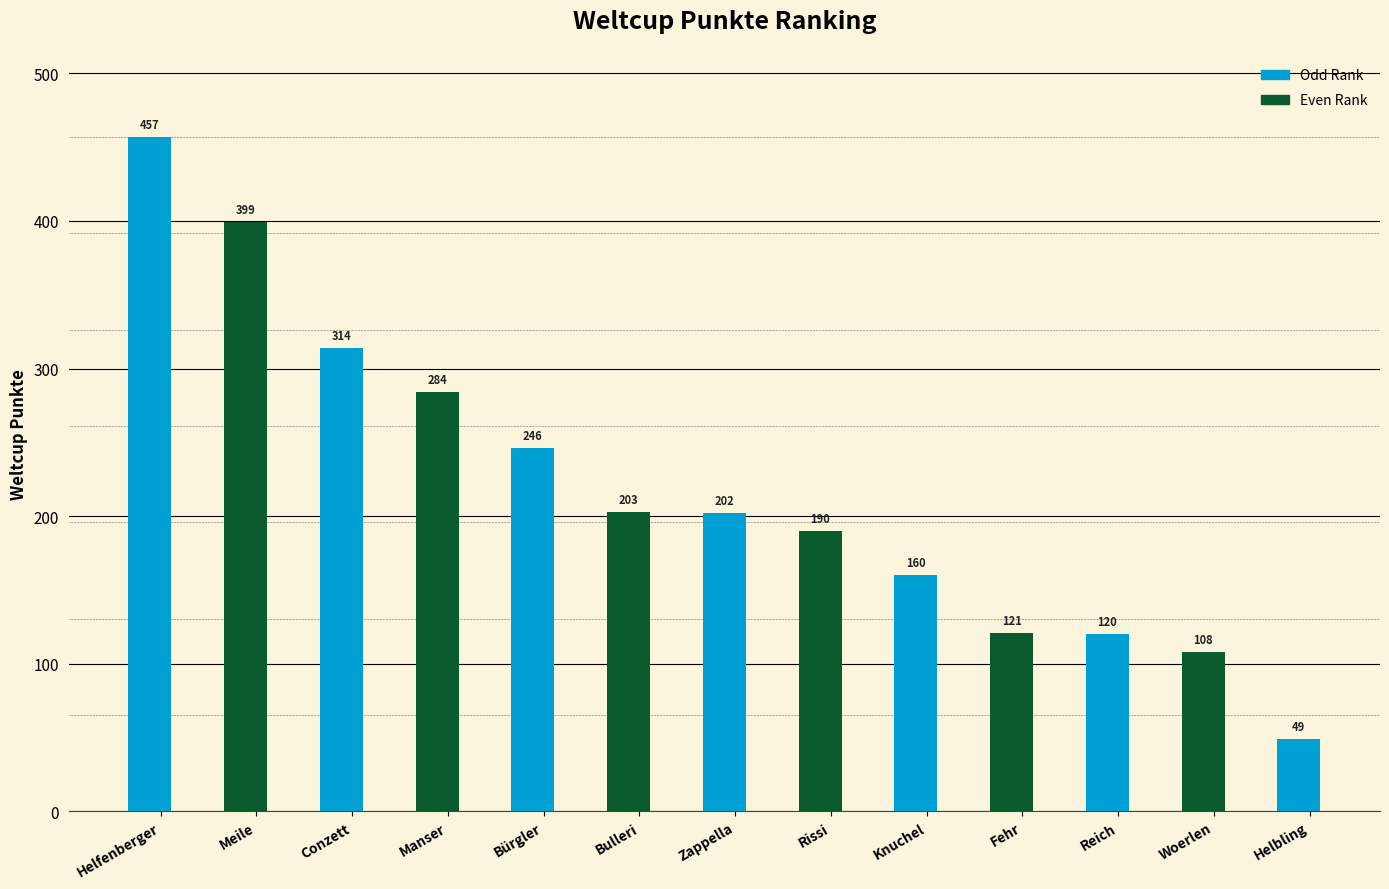

What is the difference between the maximum and minimum values?

408